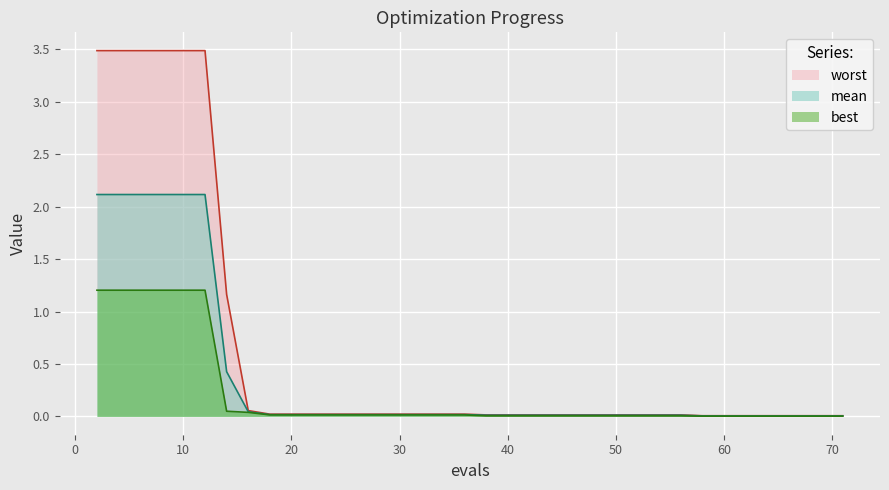

True or false: mean and worst cross at least once.

False